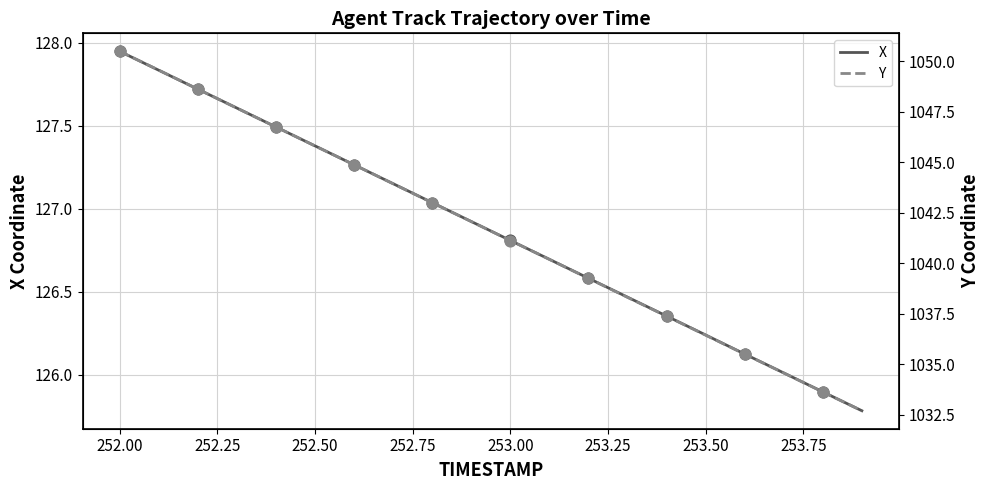

Which series has the largest total across all categories?

Y